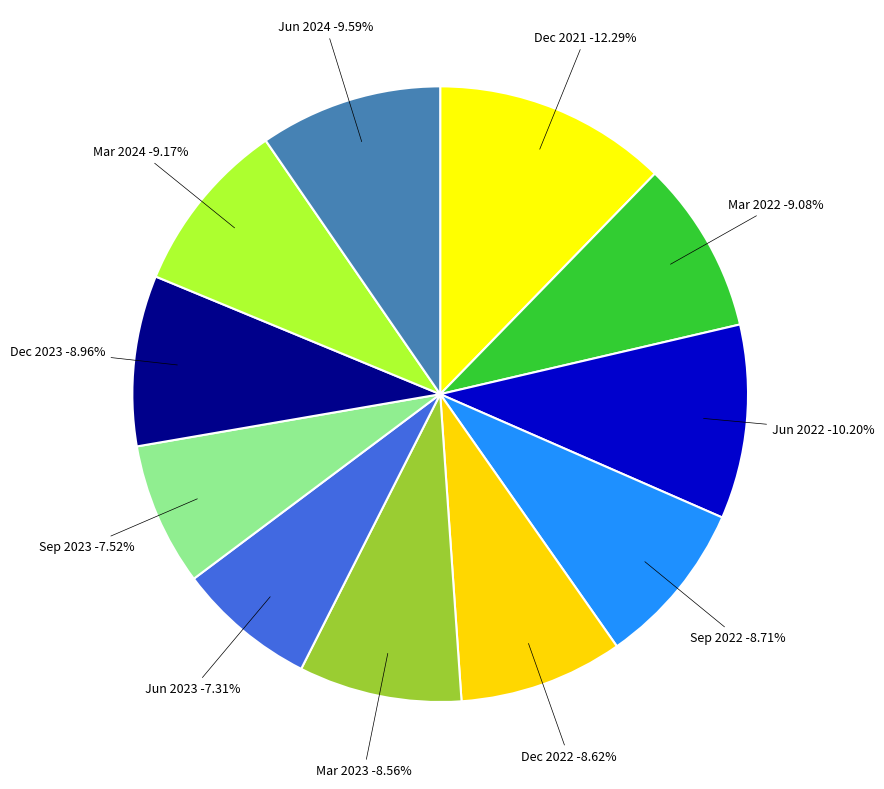

To the nearest percent, what portion does Jun 2023 represent?

7%